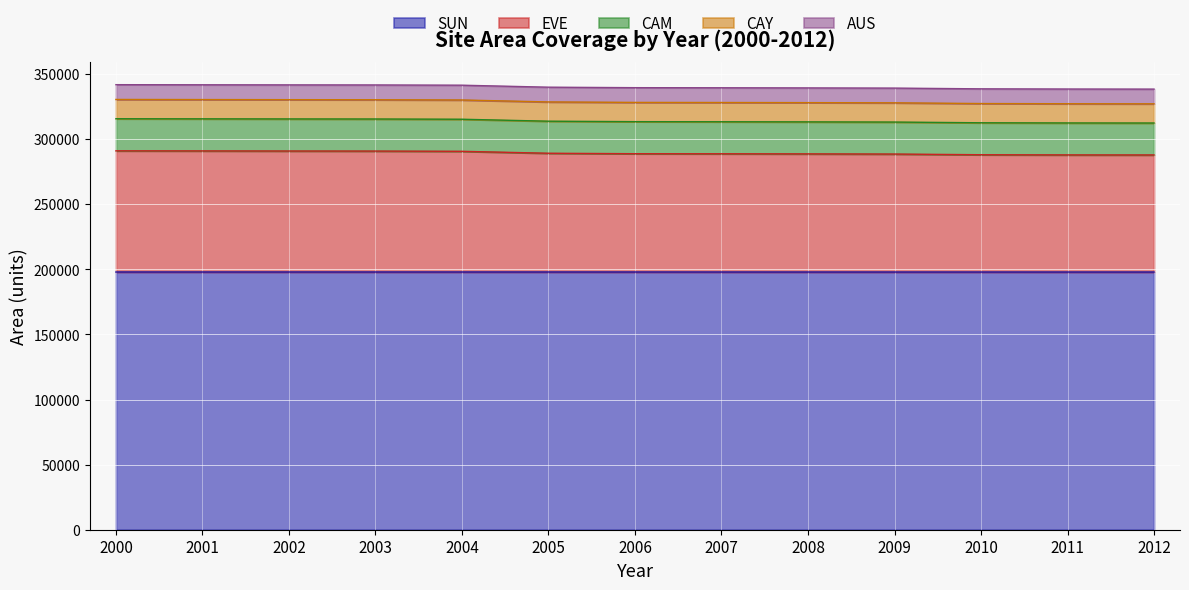

What is the minimum value for SUN?

197961